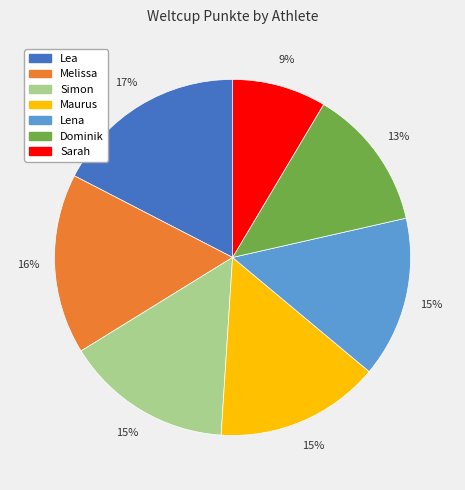

Which category has the smallest portion of the pie?

Sarah